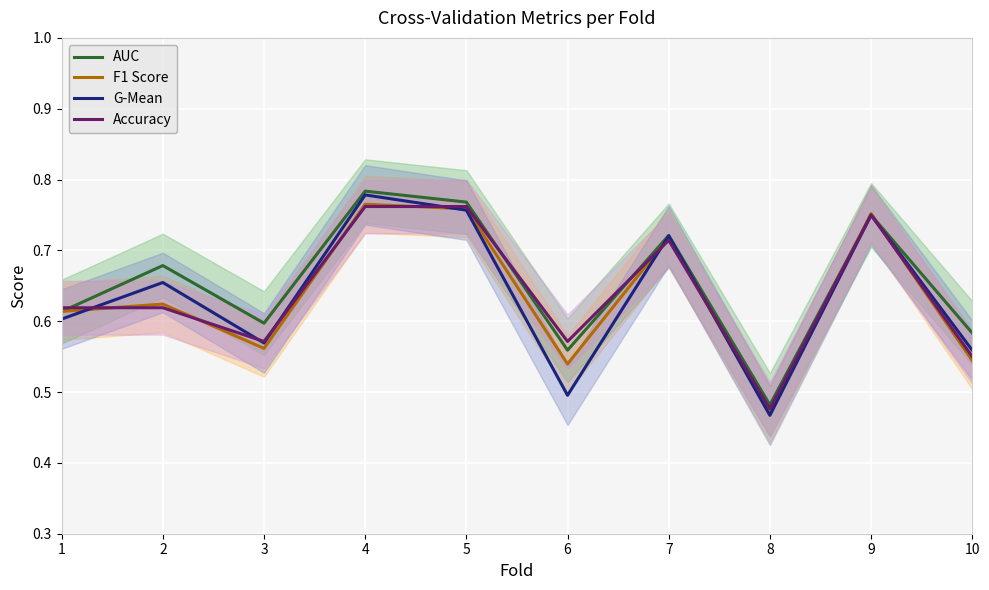

How many distinct data groups are displayed?

4